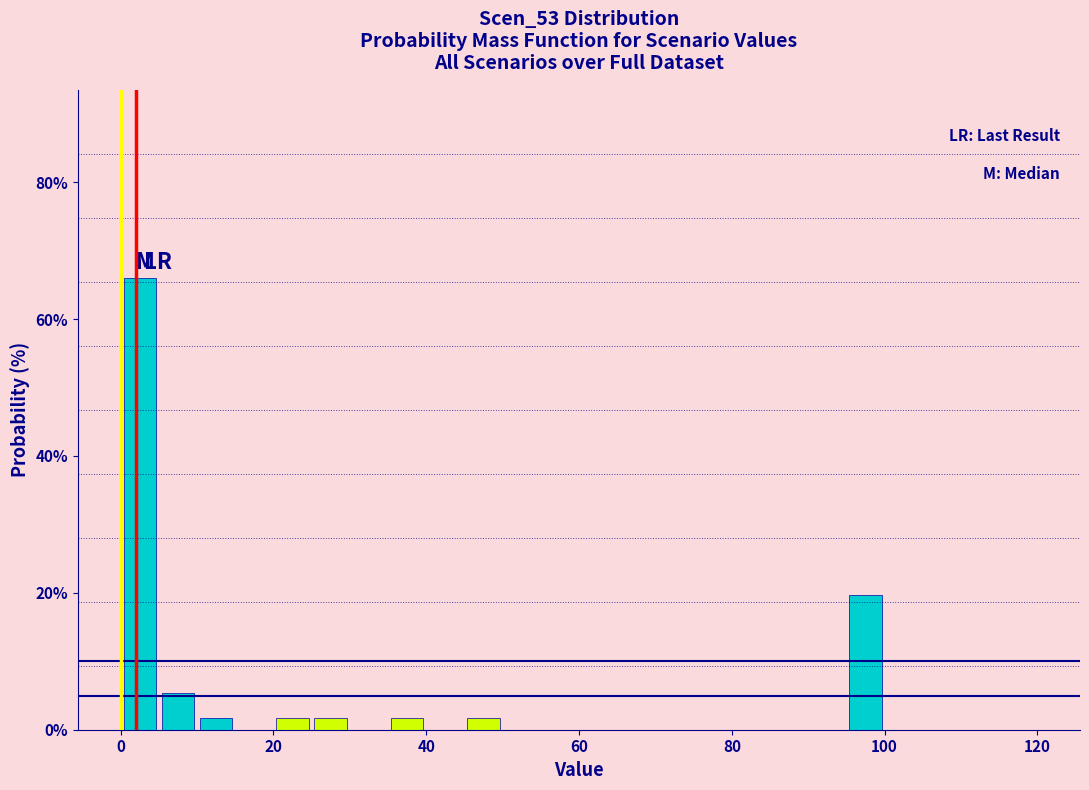

Around what value on the x-axis is the tallest bar? Give the approximate position of its centre, as read against the axis.

2